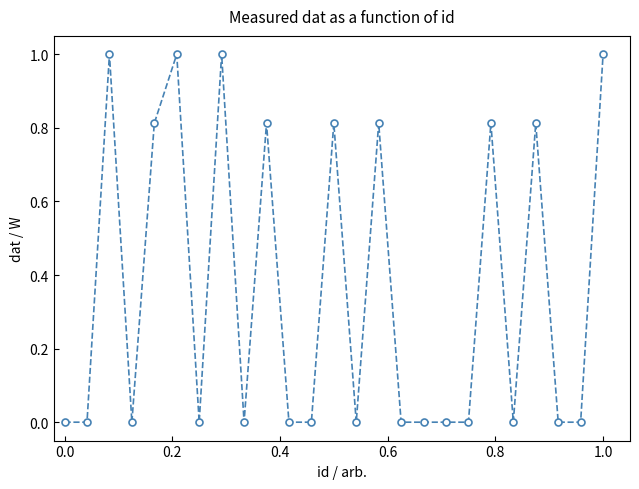

What is the greatest value displayed?

1.0